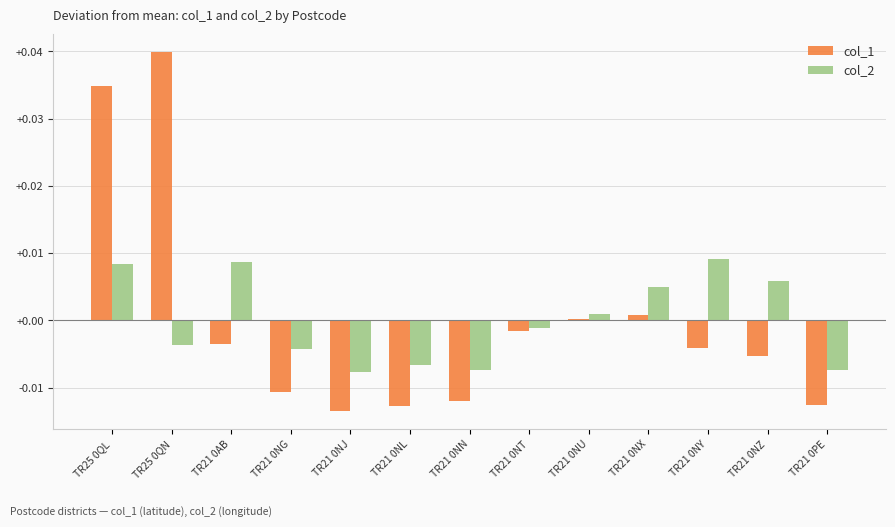

Is the value of col_1 at TR21 0NY greater than the value of col_2 at TR21 0NT?

No